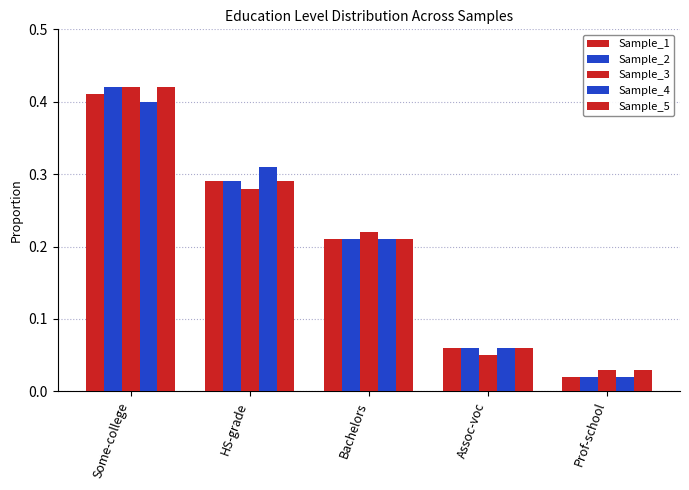

At which label does Sample_1 reach its minimum?

Prof-school